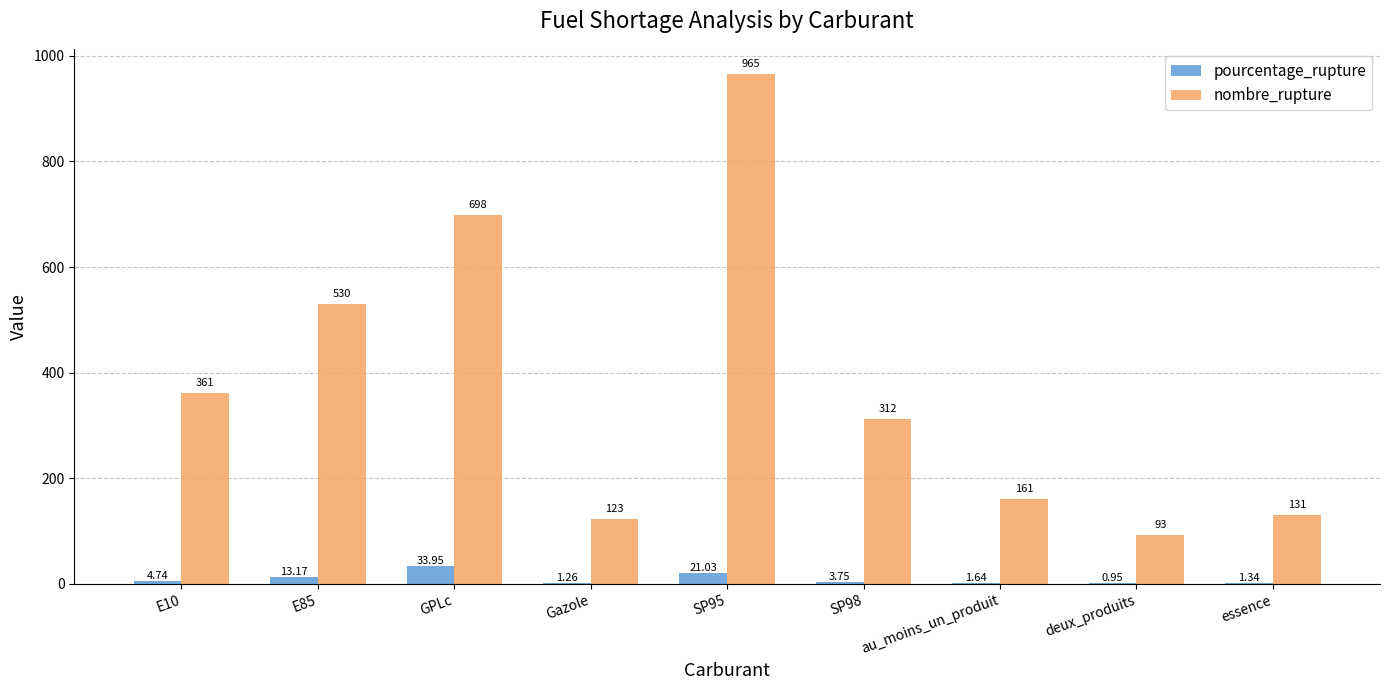

What is the sum of all nombre_rupture values?

3374.0